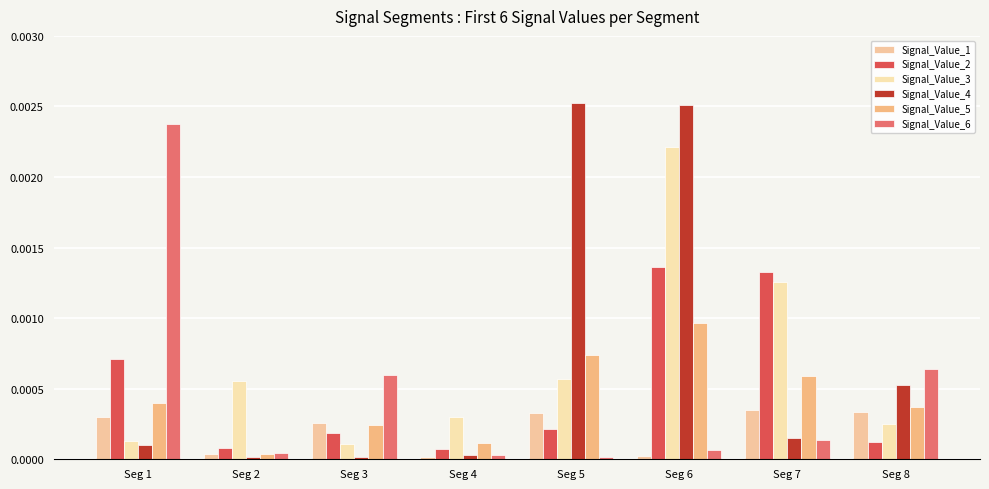

Where is Signal_Value_4 nearest to the value 0?

Seg 3